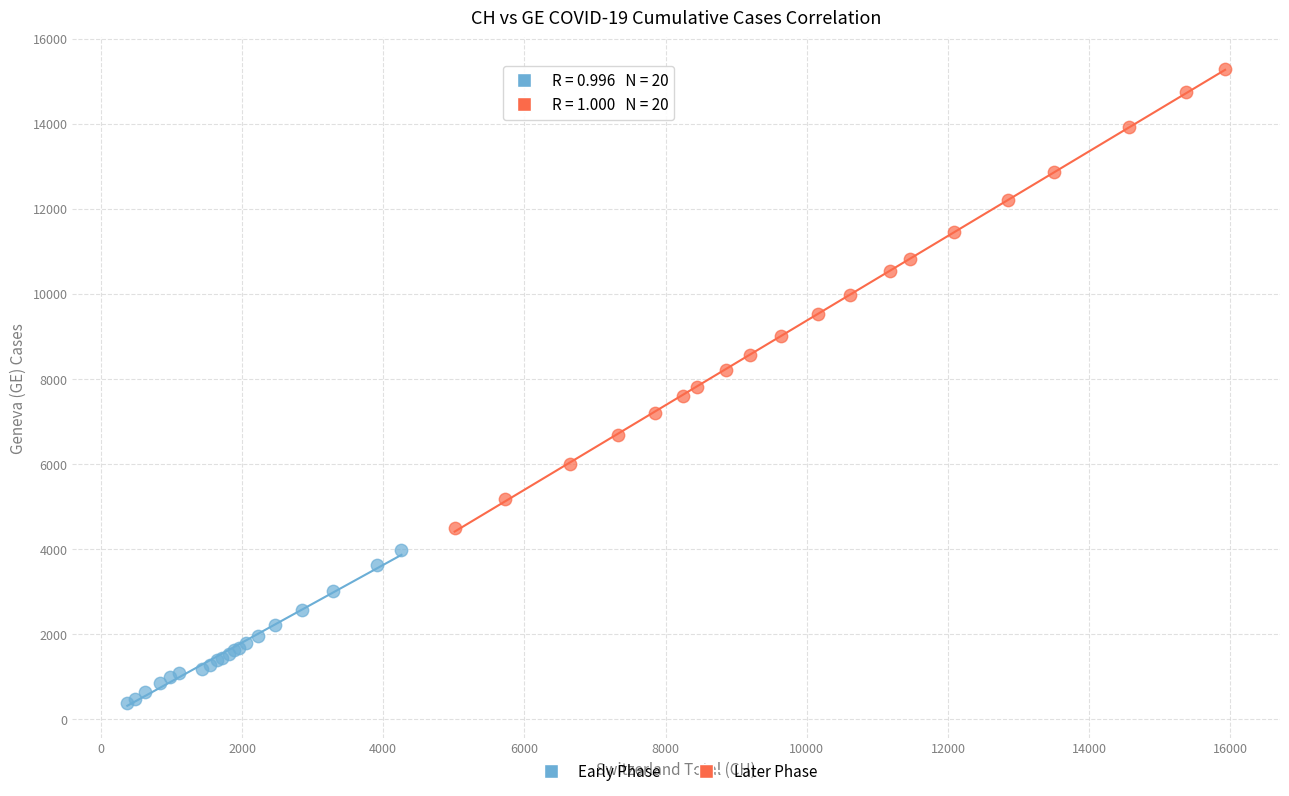

Which series has the widest spread of Y values?

Later Phase